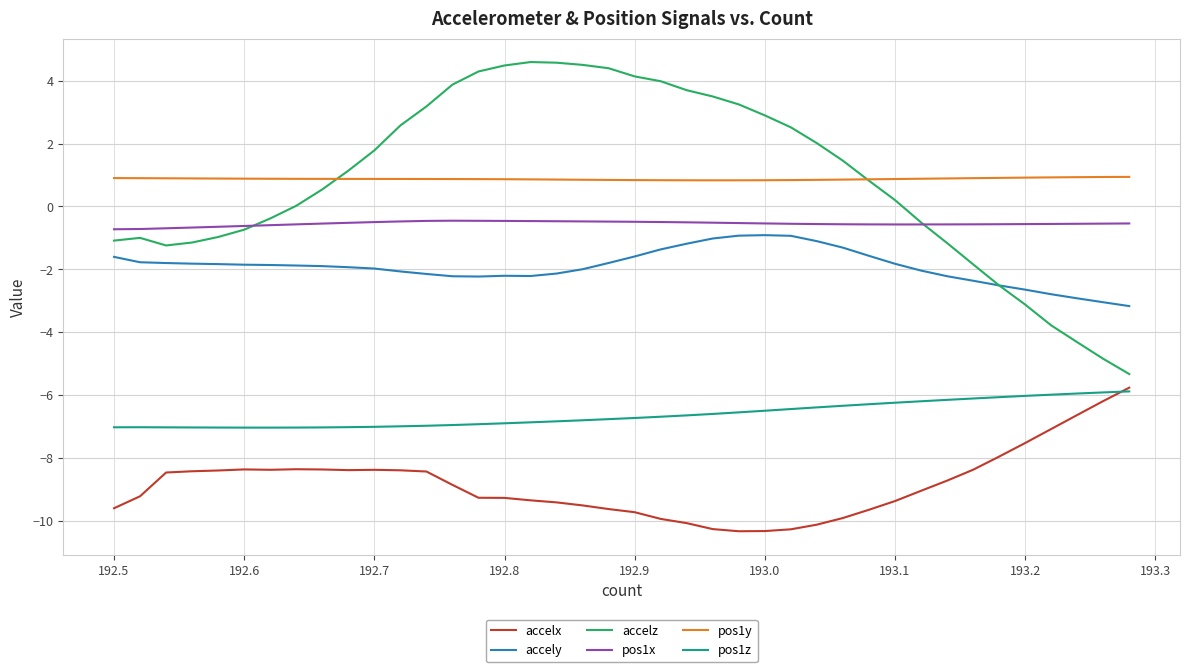

True or false: pos1x and accelx intersect in this chart.

False